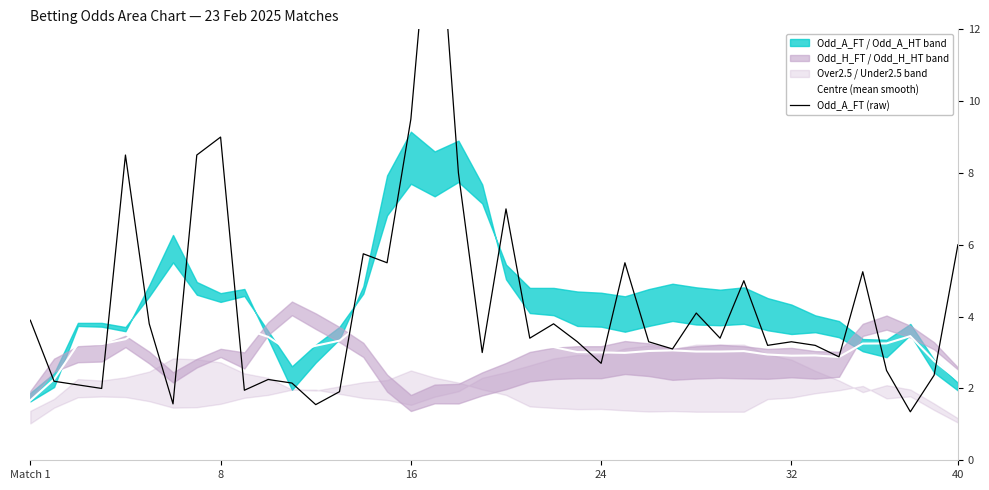

Is it true that Odd_A_FT (raw) equals 5.0 at 30?

True